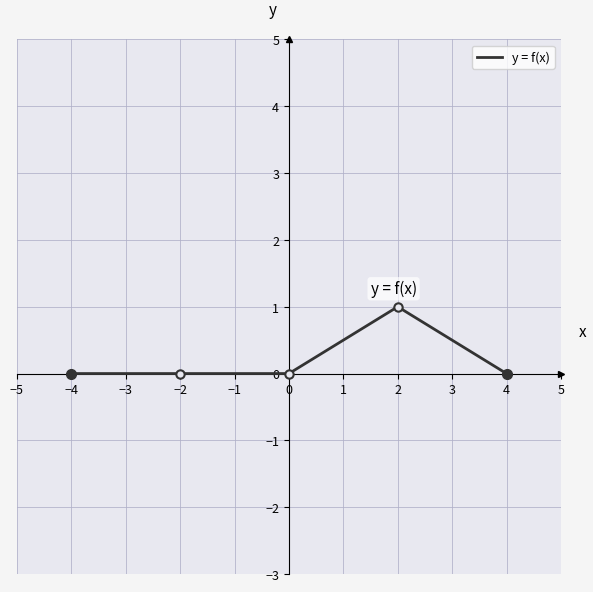

Reading left to right, list all the values displayed in this chart.

0	0	0	1	0